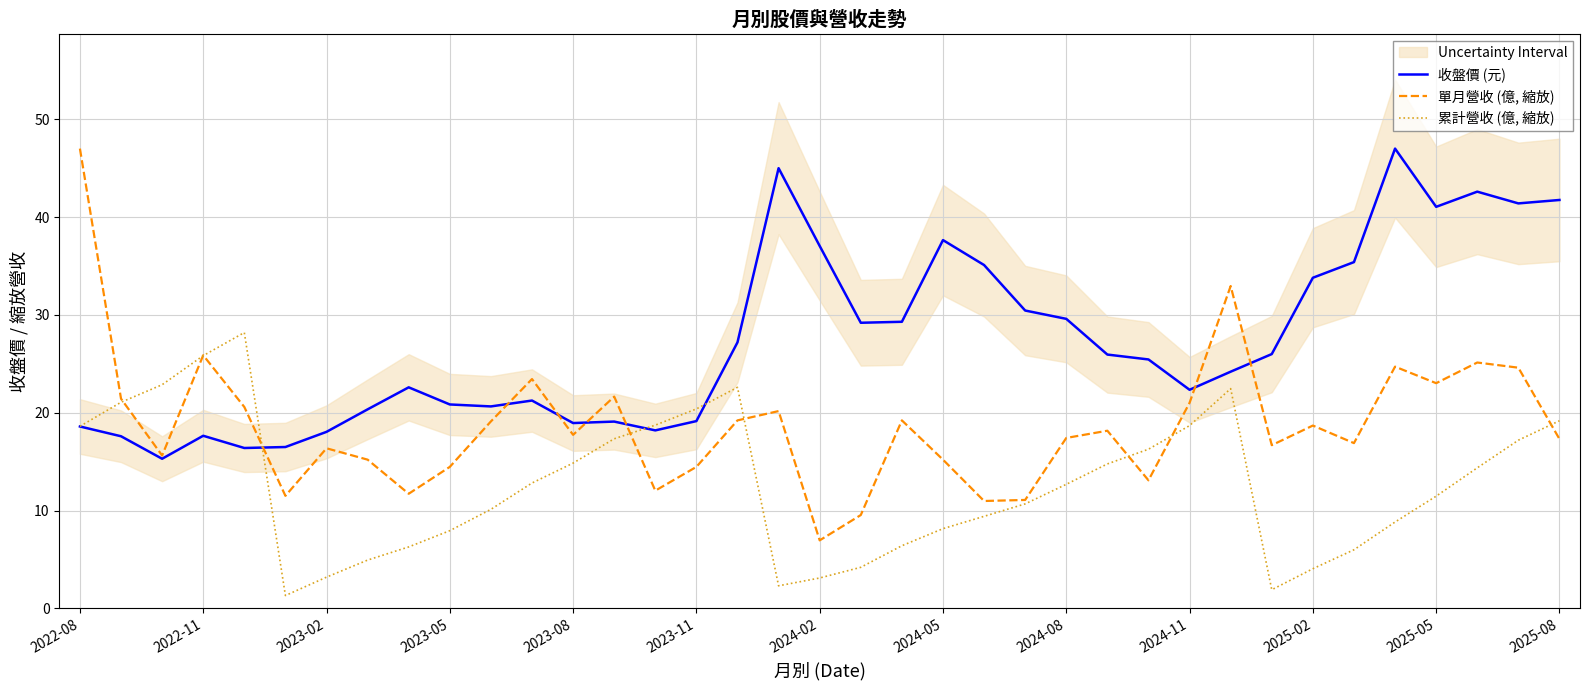

At which label does 單月營收 (億, 縮放) reach its minimum?

2024-02